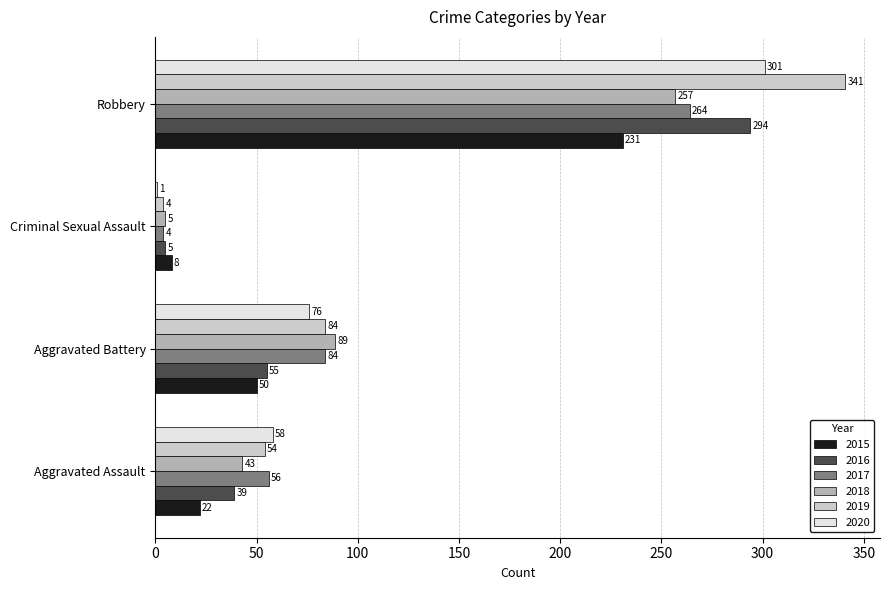

At which label is 2020 closest to 151?

Aggravated Battery